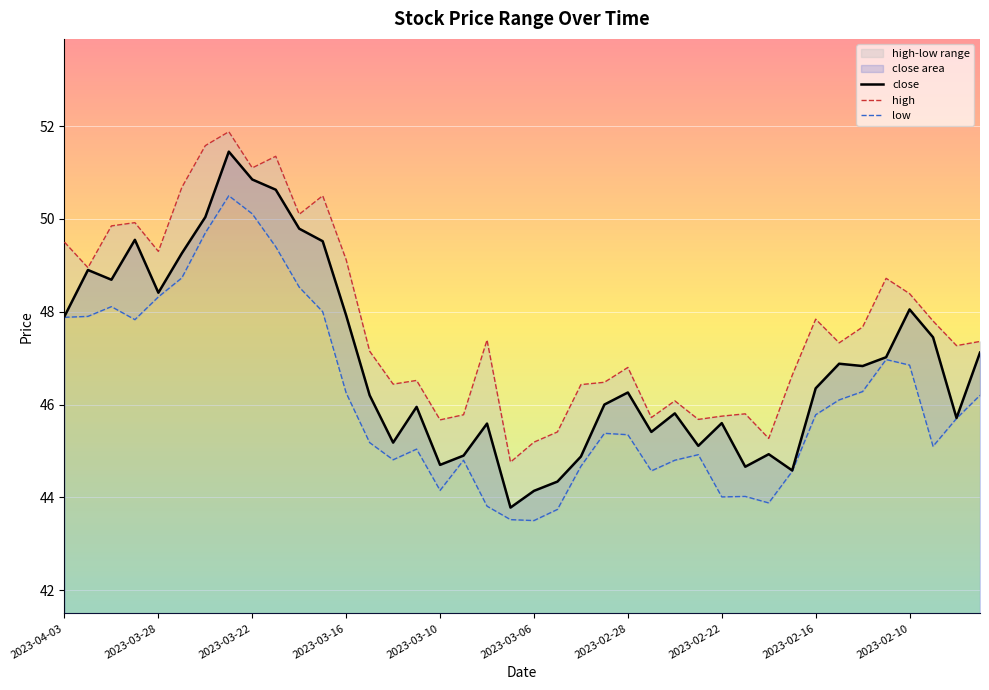

Which series has the largest range (max minus min)?

close